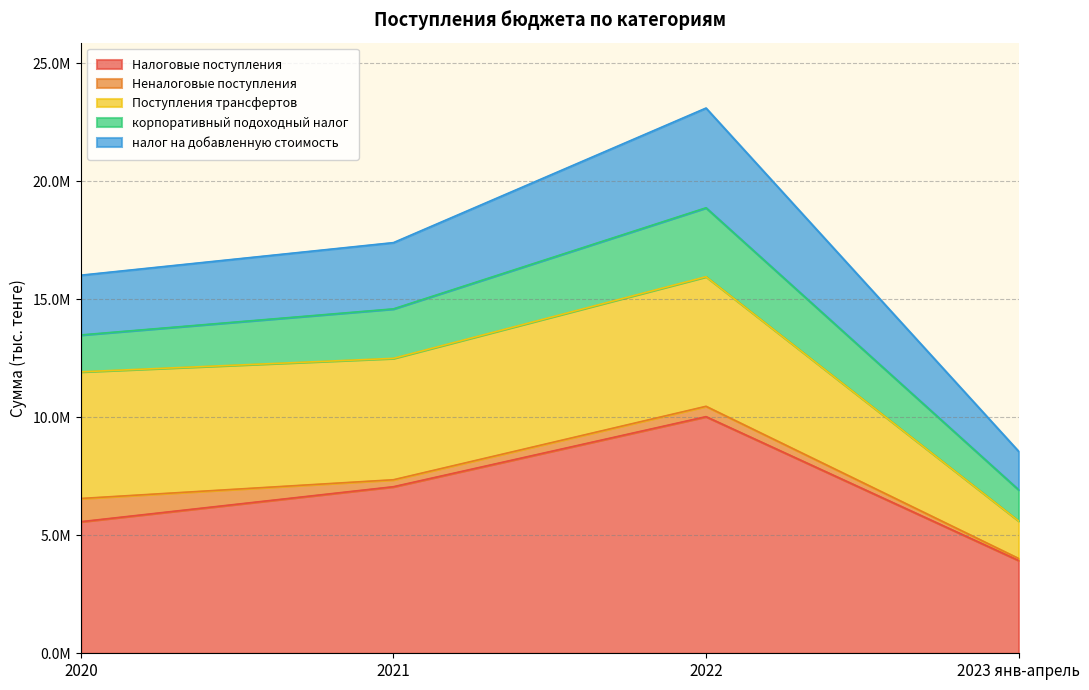

Which series has the largest total across all categories?

Налоговые поступления